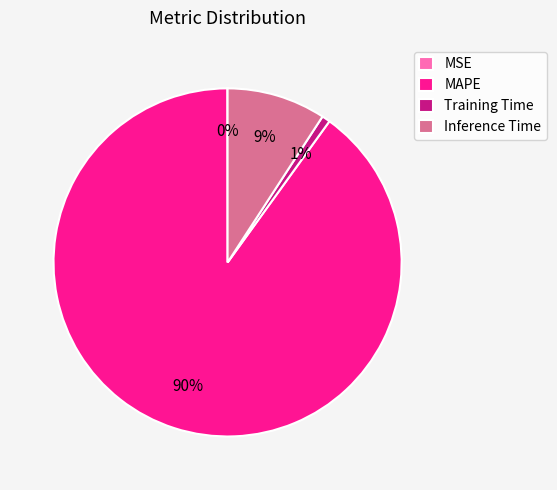

Which slice is the largest?

MAPE